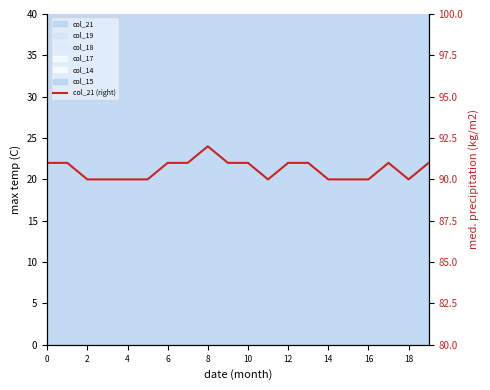

What is the difference between the maximum and minimum values?

2